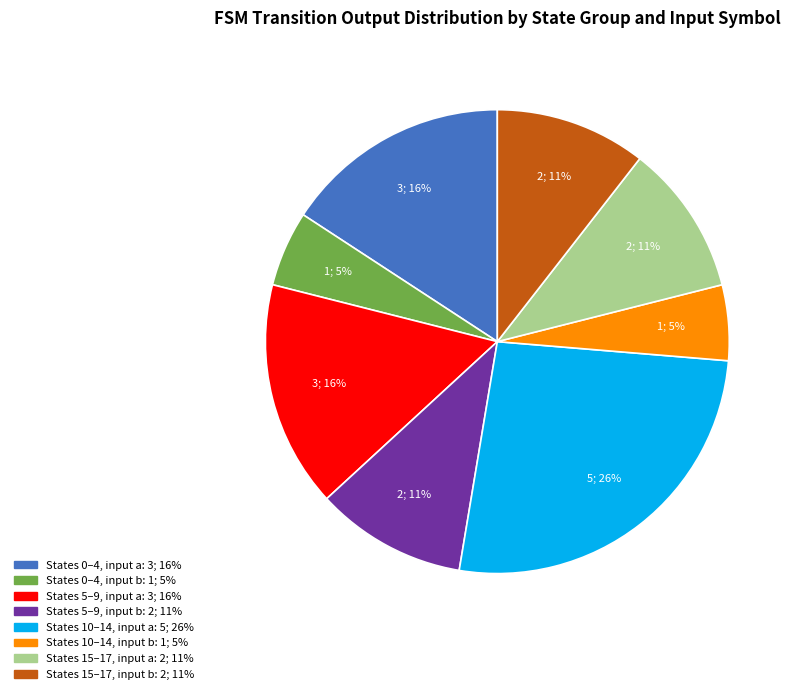

Is there a majority slice in this chart?

No